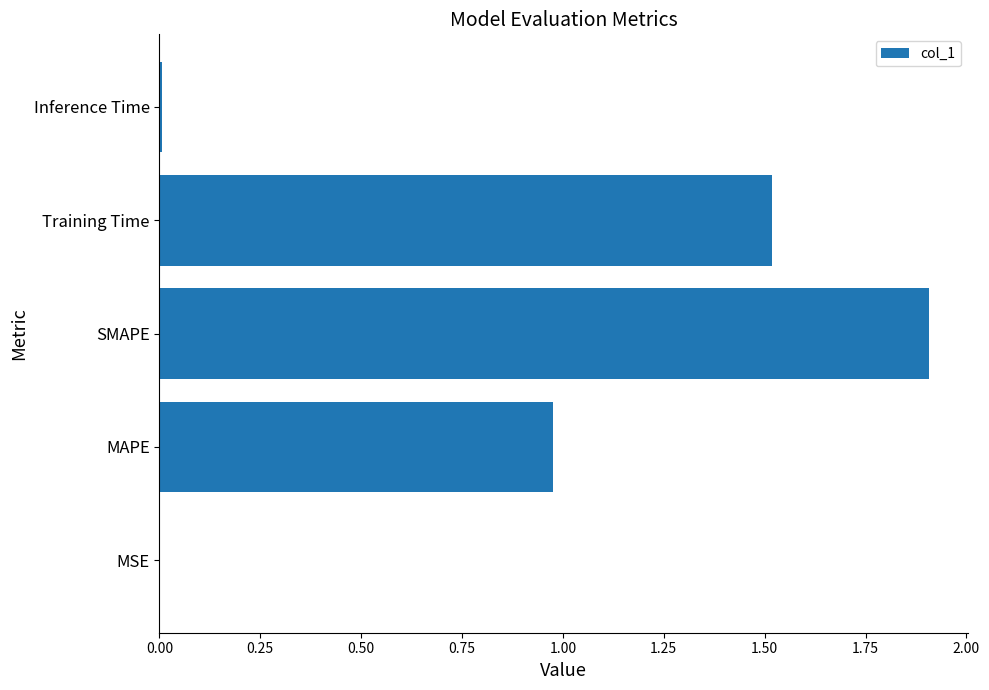

Which has a higher value, Inference Time or SMAPE?

SMAPE